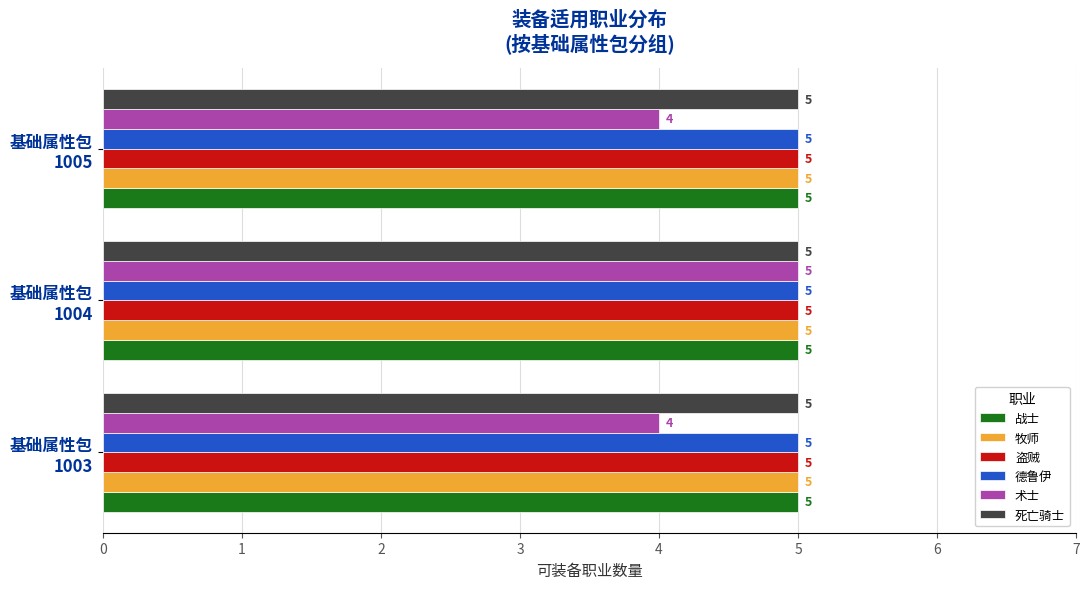

At how many categories does at least one series exceed 4?

3